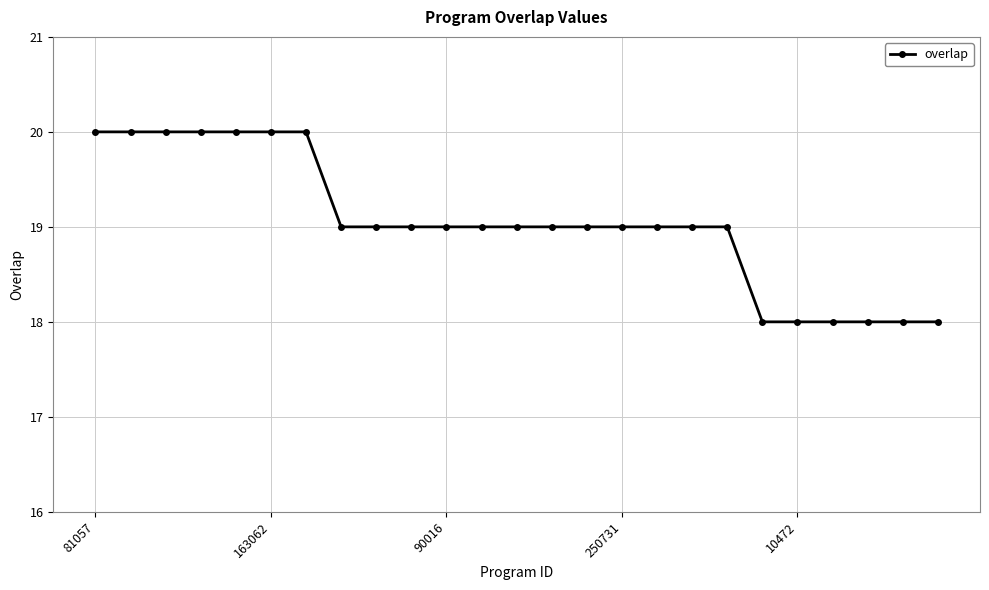

Reading right to left, what are all the values shown in this chart?

18	18	18	18	18	18	19	19	19	19	19	19	19	19	19	19	19	19	20	20	20	20	20	20	20